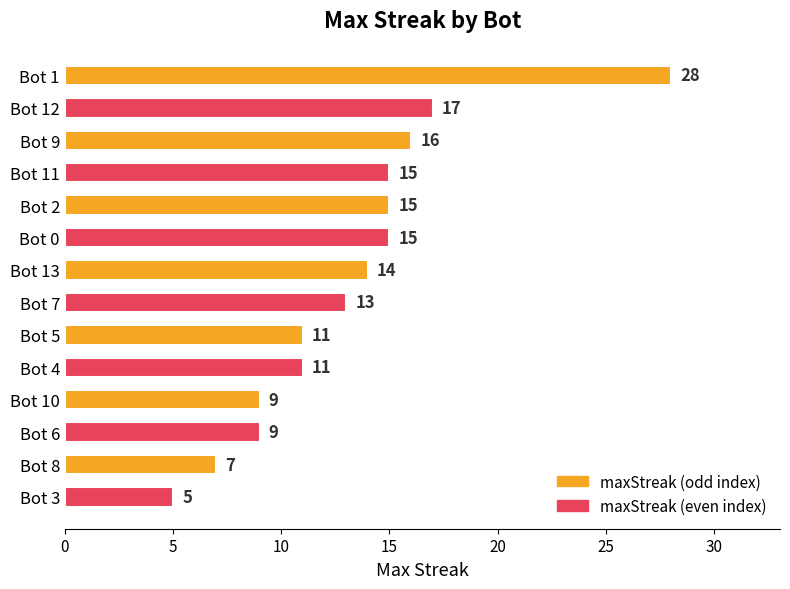

What is the value of the 2nd bar from the top?

17